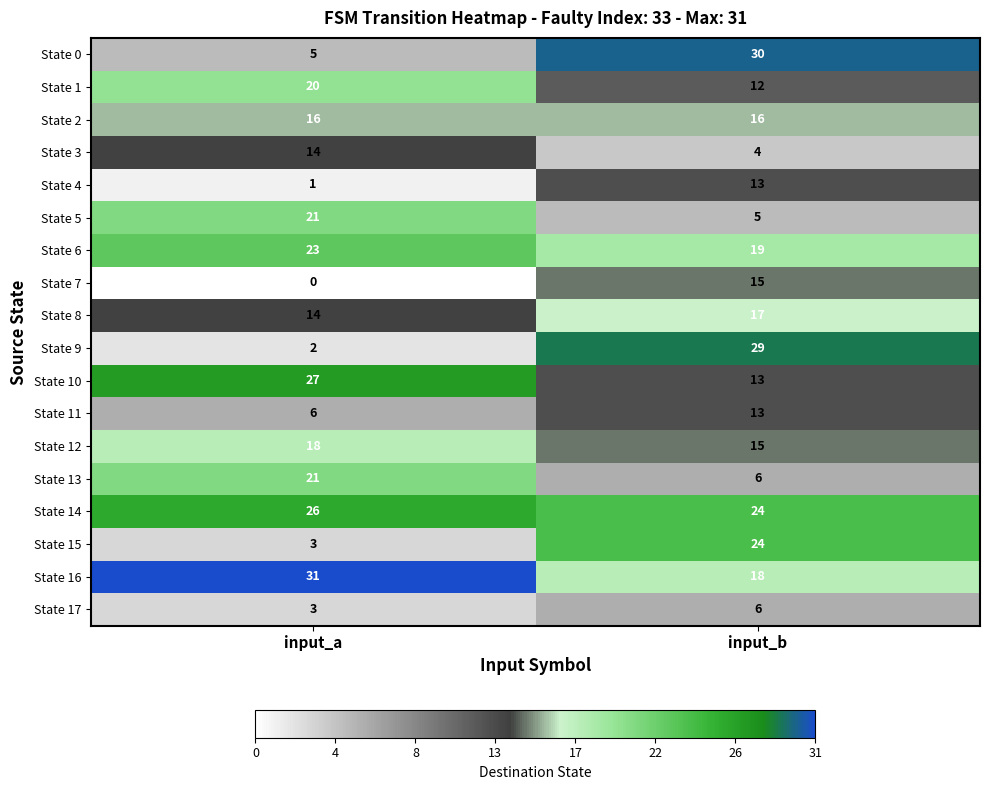

What is the minimum value for State 6?

19